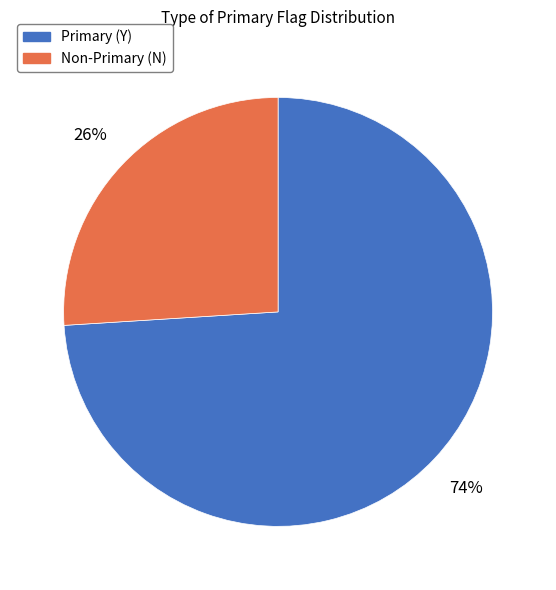

What is the smallest slice in the pie chart?

Non-Primary (N)